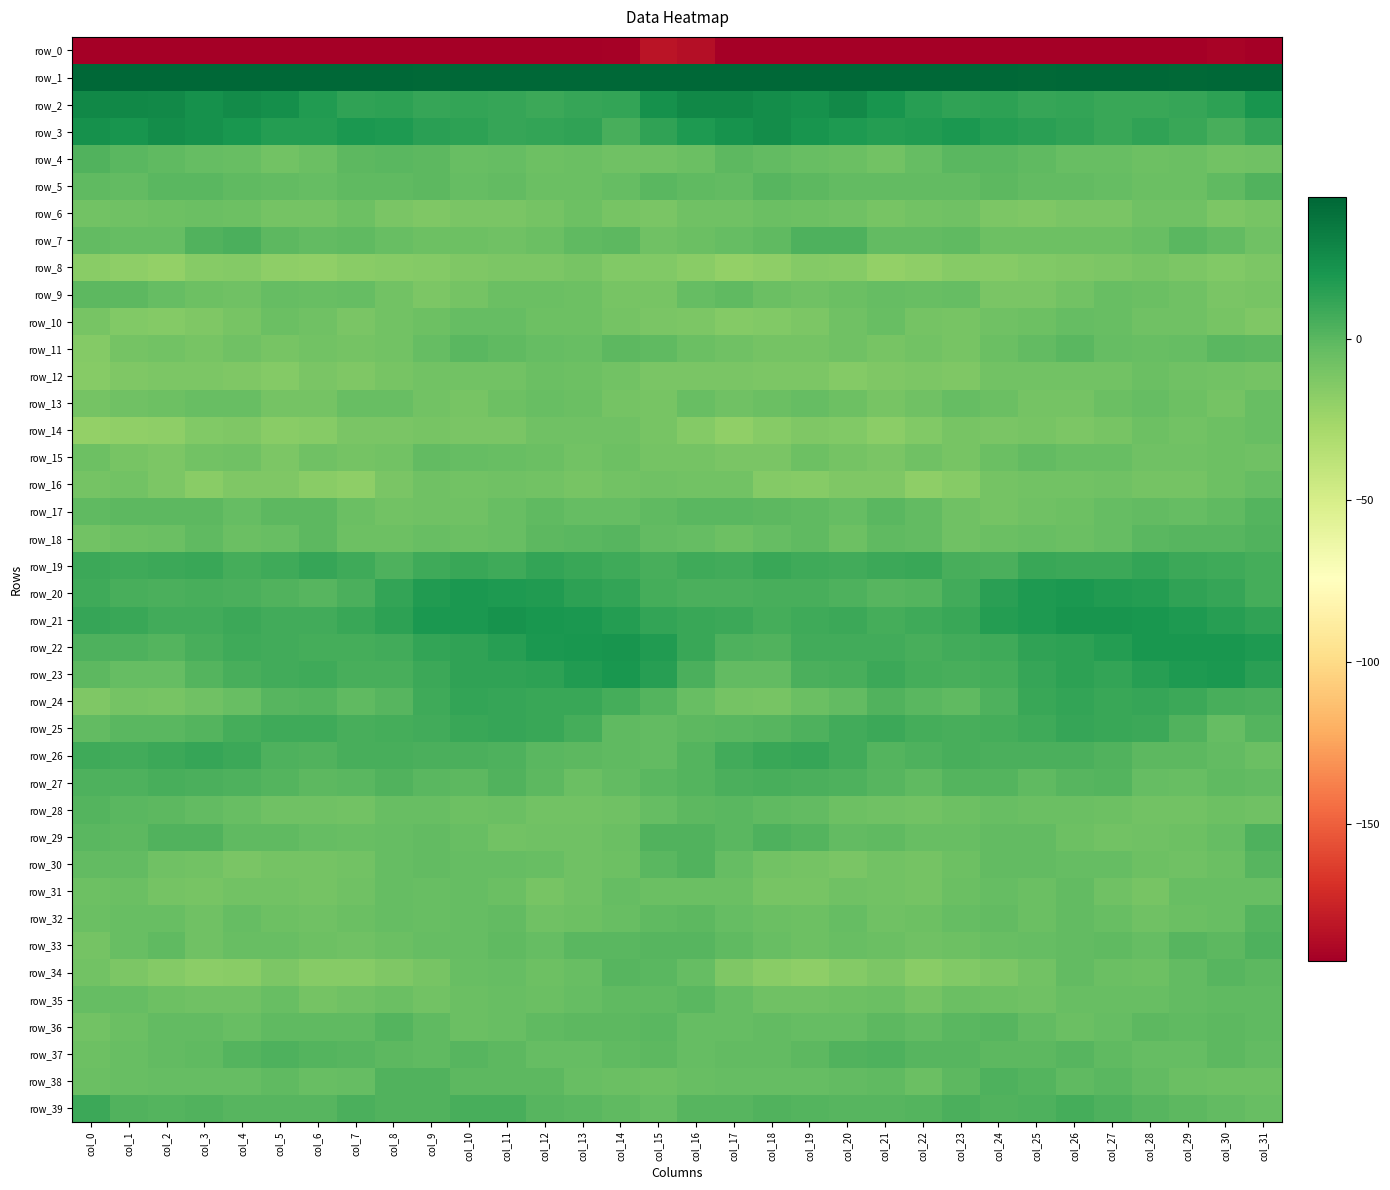

How many series are shown in this chart?

40